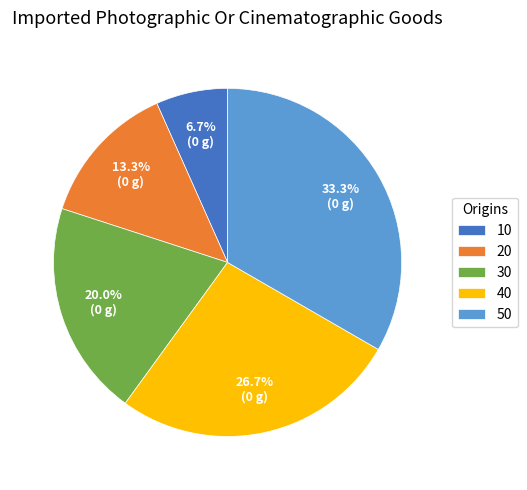

To the nearest percent, what percentage of the pie is 10?

7%